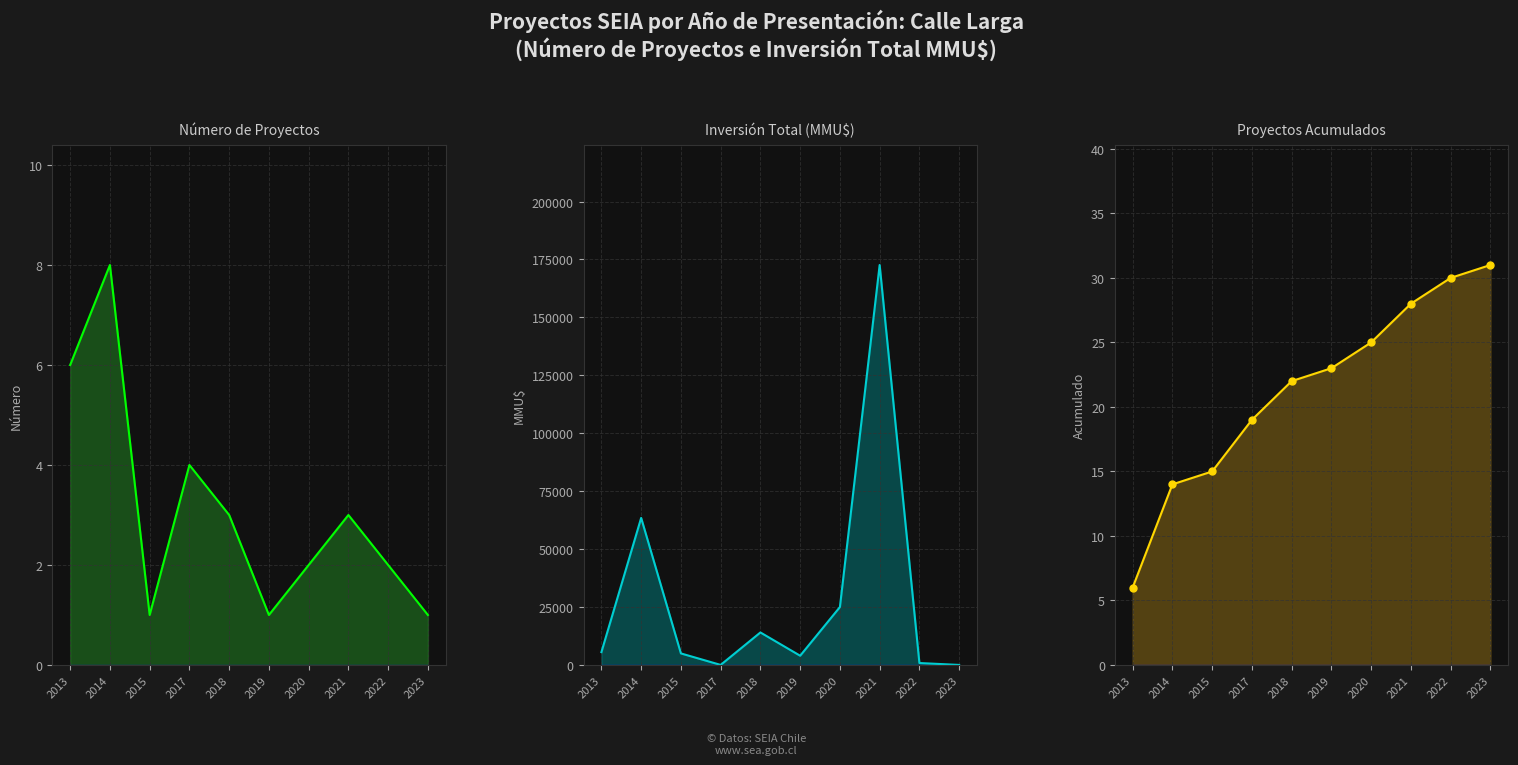

Is it true that Número de Proyectos equals 2 at 2022?

True